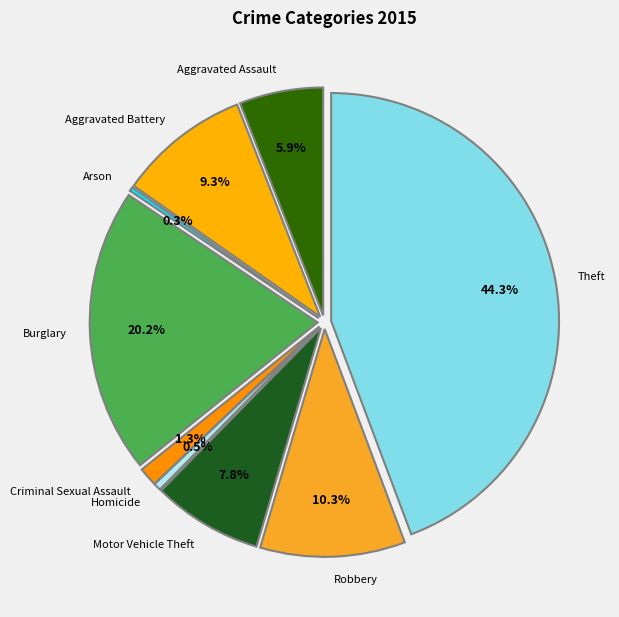

To the nearest percent, what is the combined percentage of Robbery and Arson?

11%